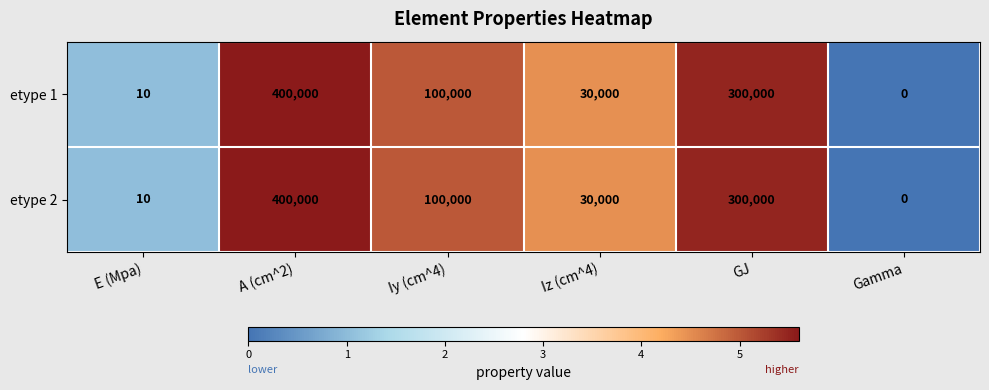

What value does the etype 1 series have at GJ, to the nearest 10?

300000